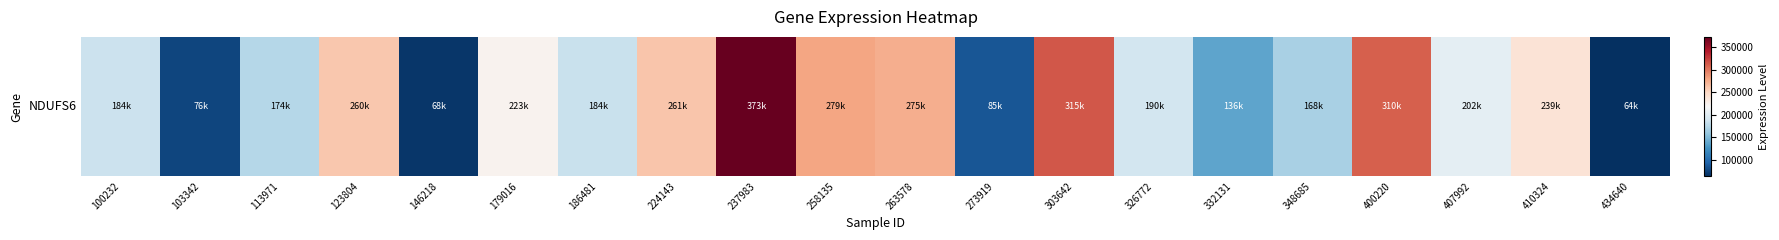

List the labels in order of value, smallest first.

434640, 146218, 103342, 273919, 332131, 348685, 113971, 186481, 100232, 326772, 407992, 179016, 410324, 123804, 224143, 263578, 258135, 400220, 303642, 237983